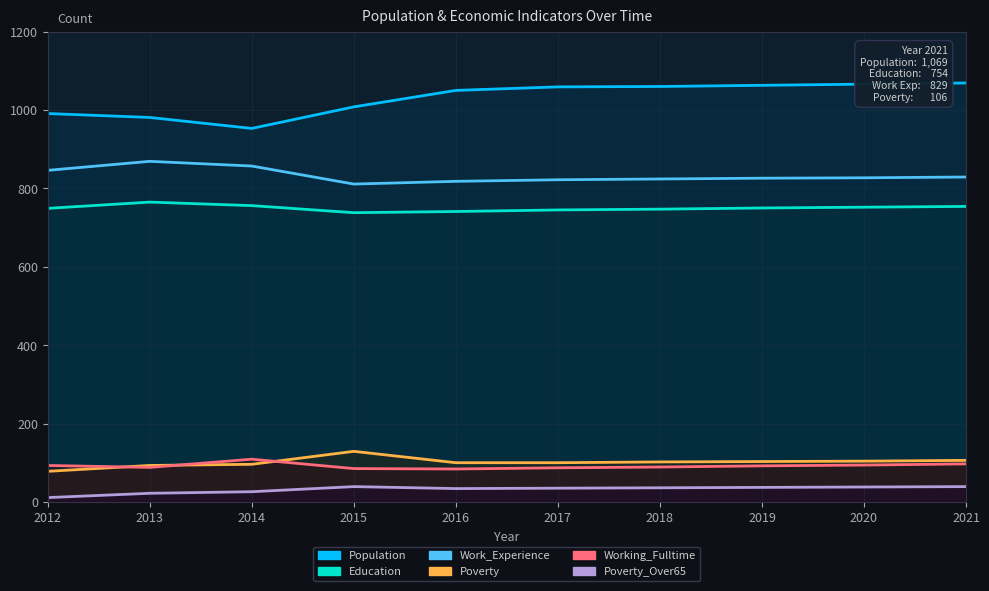

Does the chart have visible grid lines?

Yes